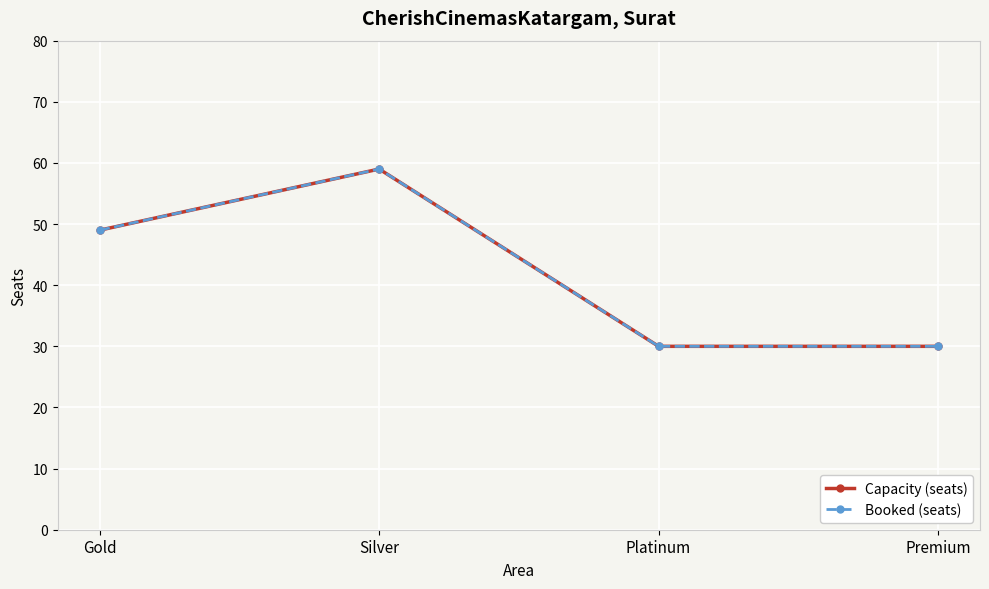

At which label does Capacity (seats) first exceed 49?

Silver